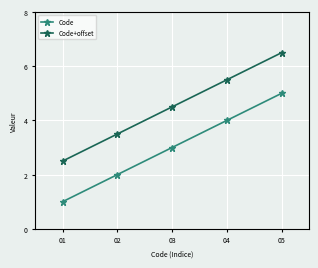

What is the value of the Code+offset point at the 4th from the left?

5.5